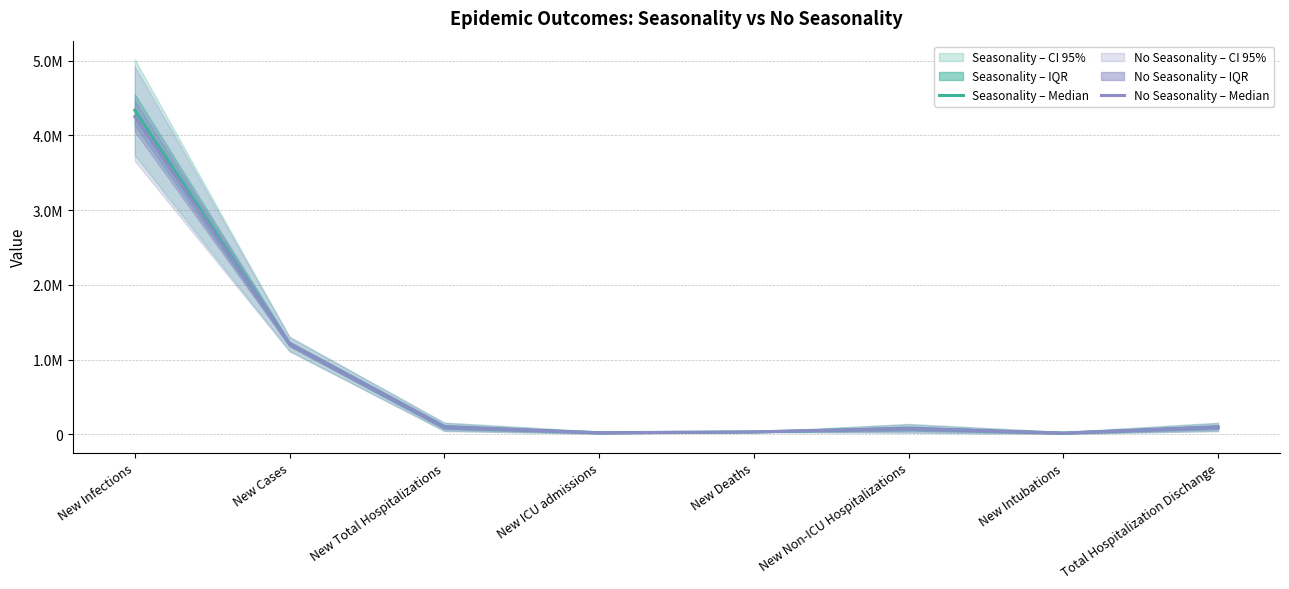

Does the chart display data point markers on the line(s)?

No